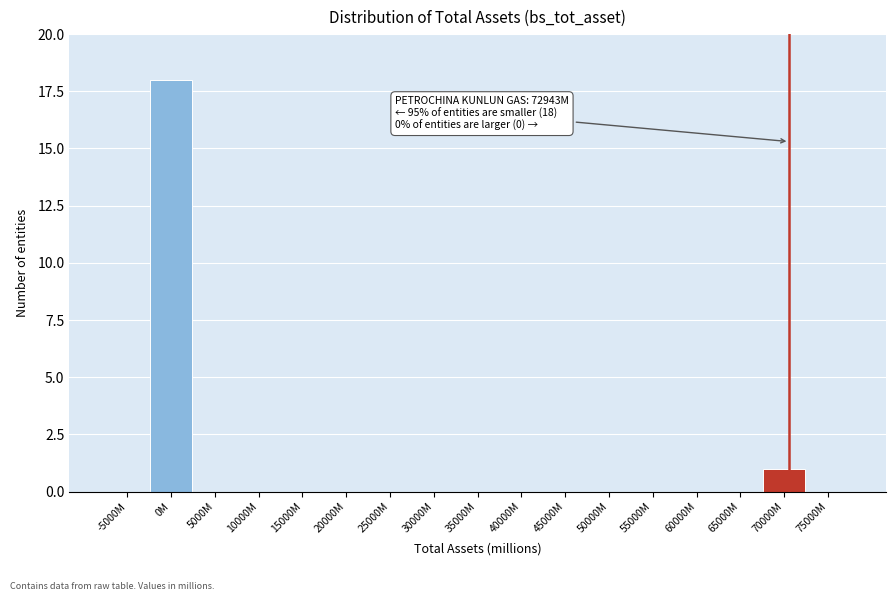

Reading right to left, list all the values displayed in this chart.

75000M=0	70000M=1	65000M=0	60000M=0	55000M=0	50000M=0	45000M=0	40000M=0	35000M=0	30000M=0	25000M=0	20000M=0	15000M=0	10000M=0	5000M=0	0M=18	-5000M=0